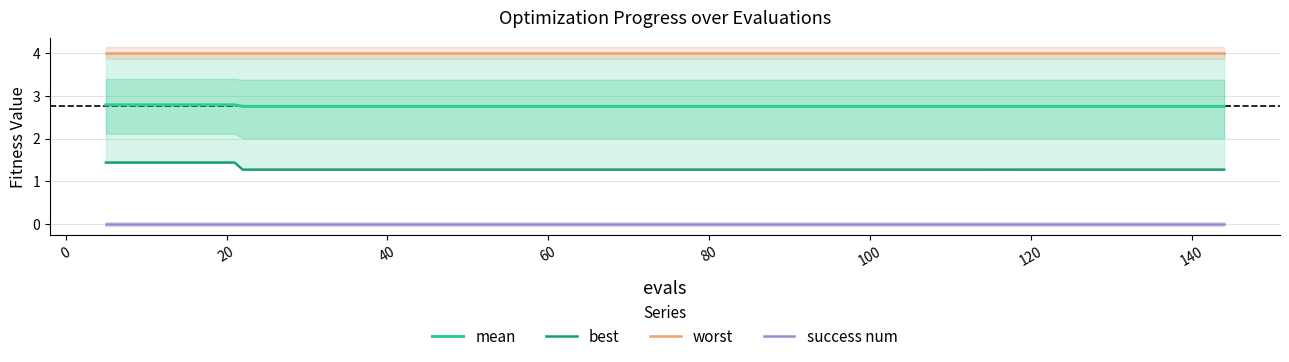

How many distinct data groups are displayed?

4